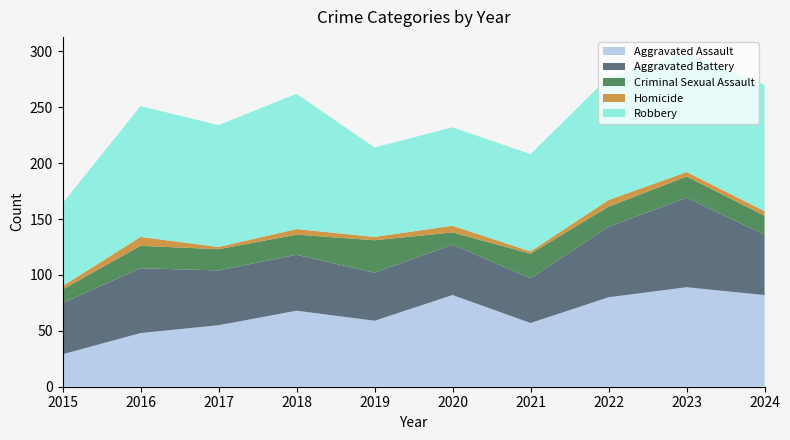

Reading left to right, extract all data points from this chart.

Aggravated Assault: 29	48	55	68	59	82	57	80	89	82
Aggravated Battery: 46	58	49	50	43	45	40	63	80	54
Criminal Sexual Assault: 12	20	19	18	29	11	22	18	19	17
Homicide: 3	8	2	5	3	6	2	6	4	4
Robbery: 74	117	109	121	80	88	87	110	106	113